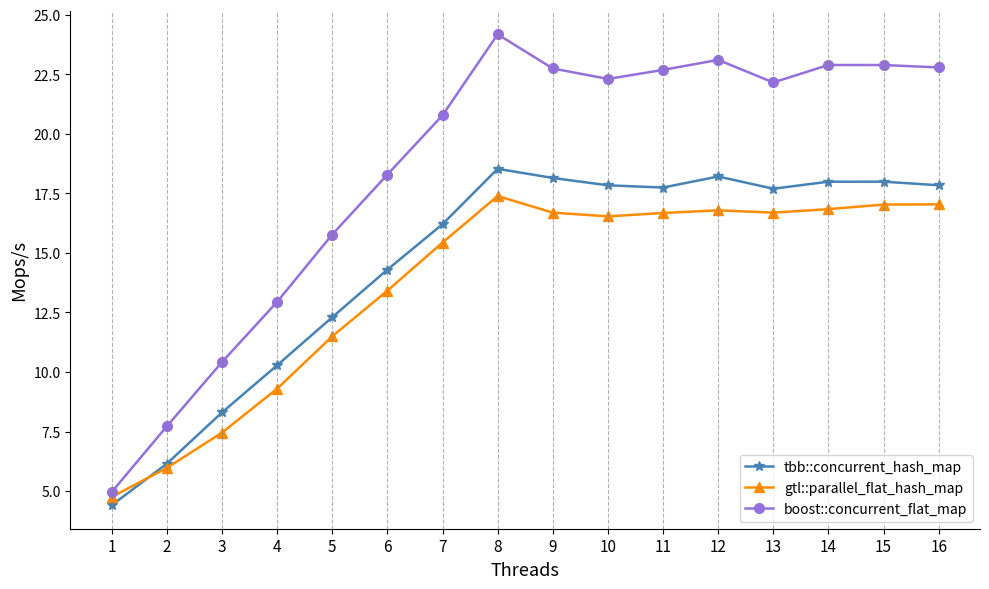

True or false: gtl::parallel_flat_hash_map and boost::concurrent_flat_map intersect in this chart.

False